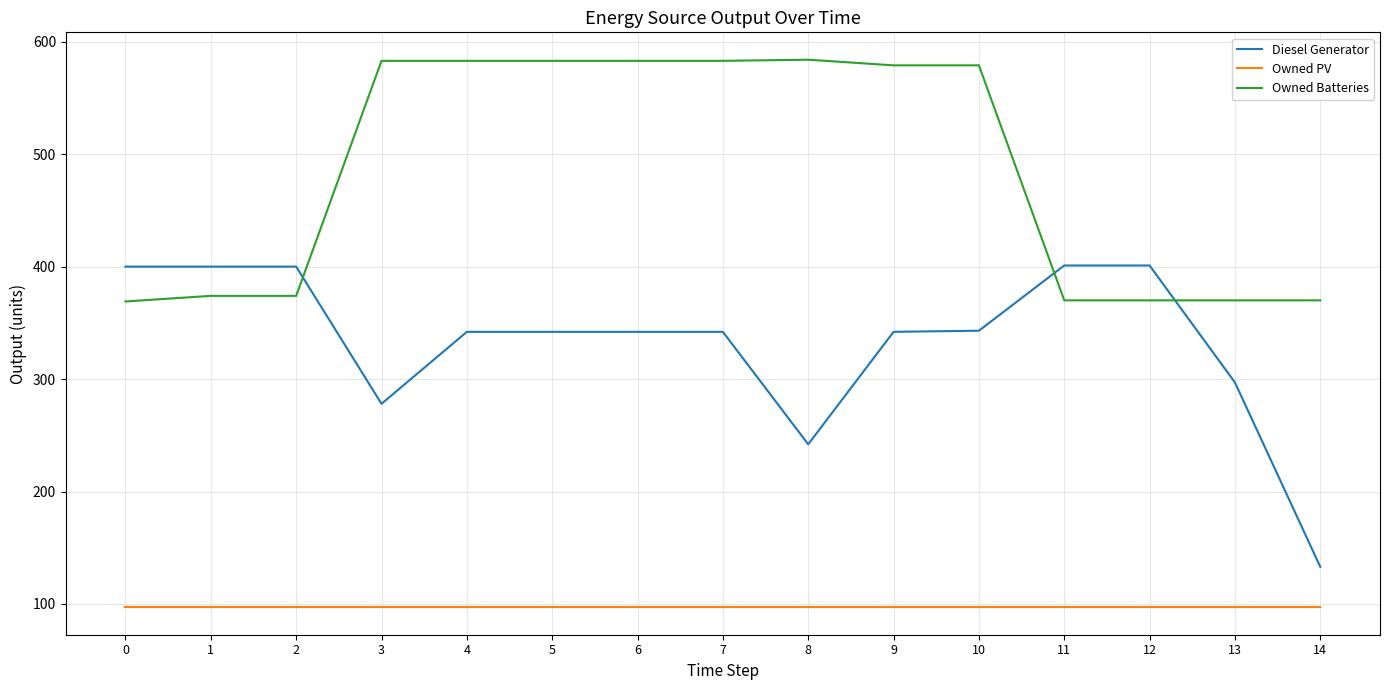

The Owned PV series shows 97 at 8. True or false?

True